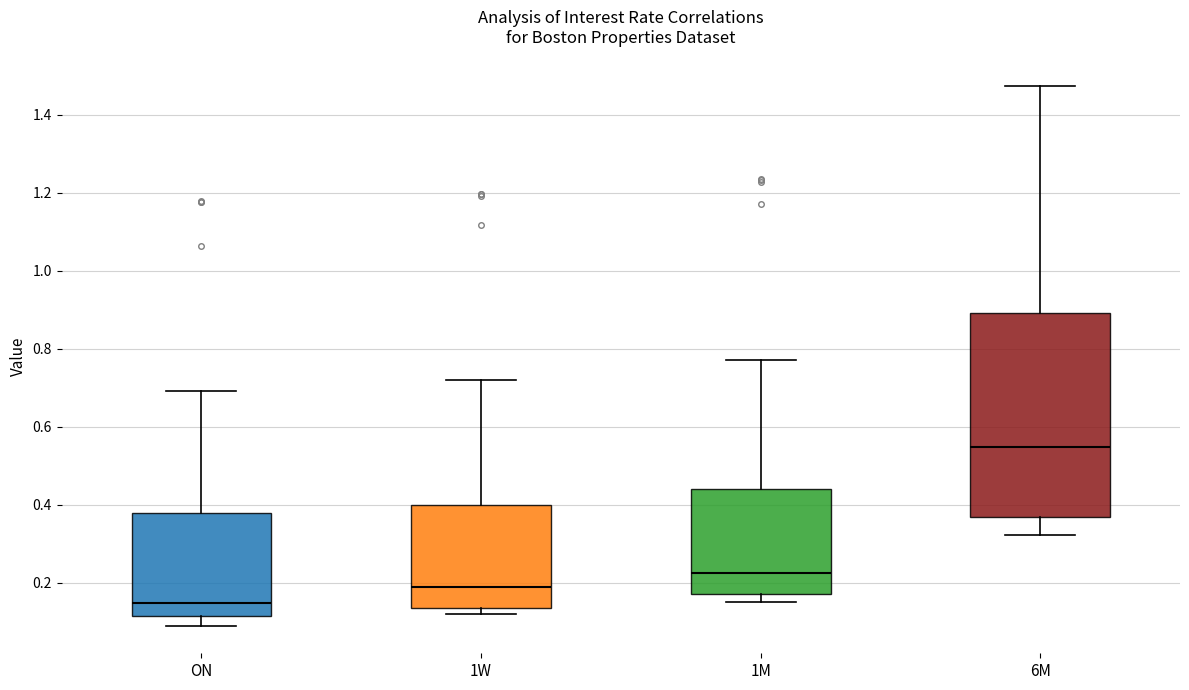

Reading left to right, read every box against the y-axis: the position of its median line, the range the box covers, and the ends of its whiskers. The values are not printed on the chart, so give them approximately, as read against the axis.

ON: median 0.14, box 0.12 to 0.38, whiskers 0.08 to 0.70
1W: median 0.18, box 0.14 to 0.40, whiskers 0.12 to 0.72
1M: median 0.22, box 0.18 to 0.44, whiskers 0.16 to 0.78
6M: median 0.54, box 0.36 to 0.90, whiskers 0.32 to 1.48